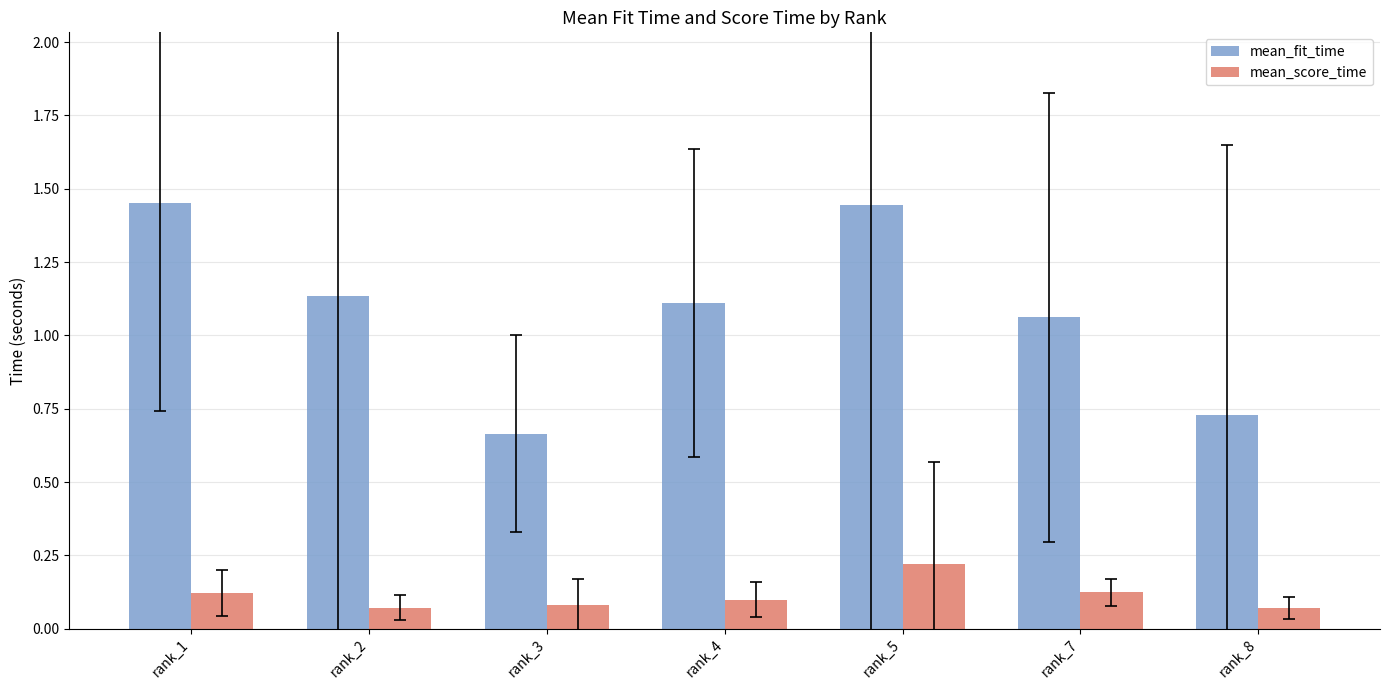

At which label does mean_score_time reach its peak?

rank_5